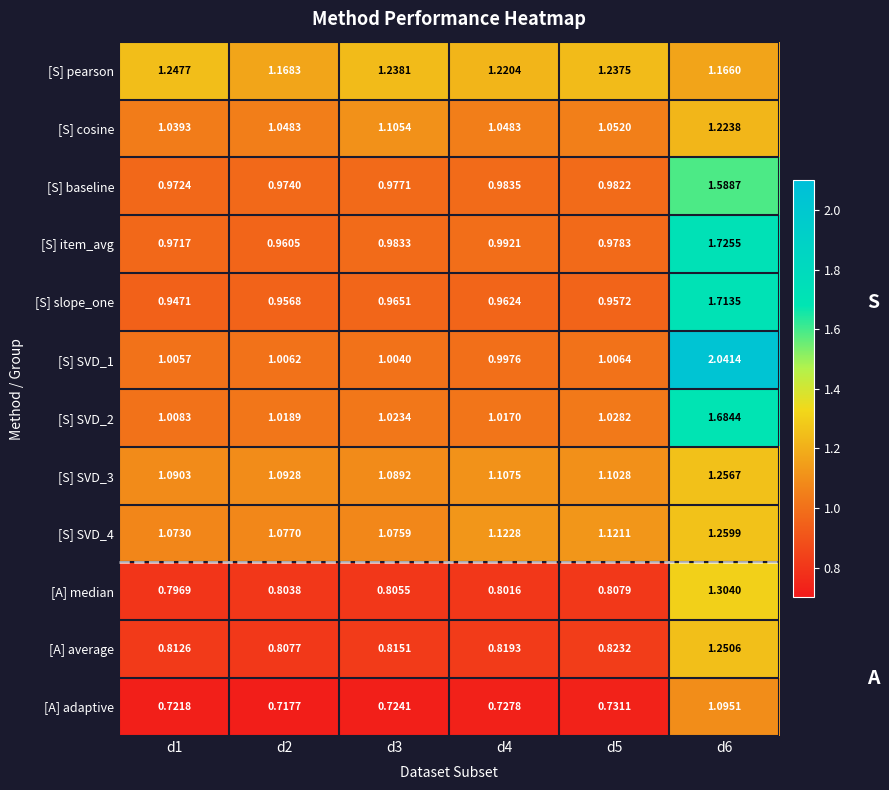

Which series has the widest spread of values?

[S] SVD_1